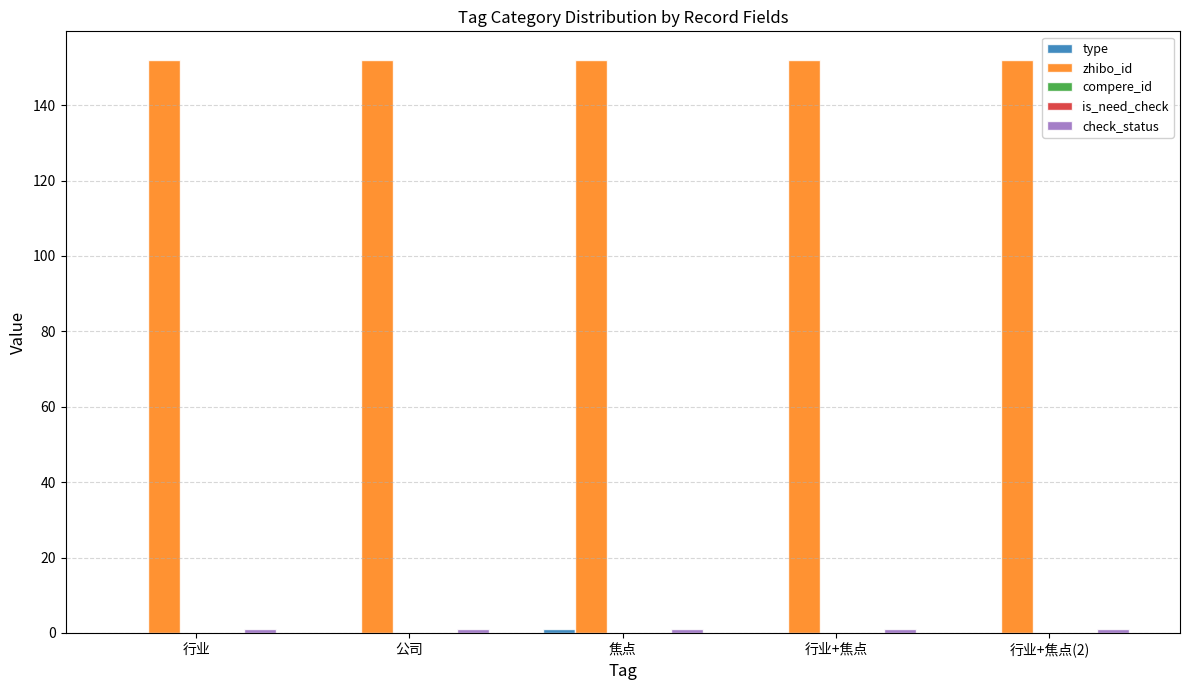

What is the approximate value of check_status at 公司?

1